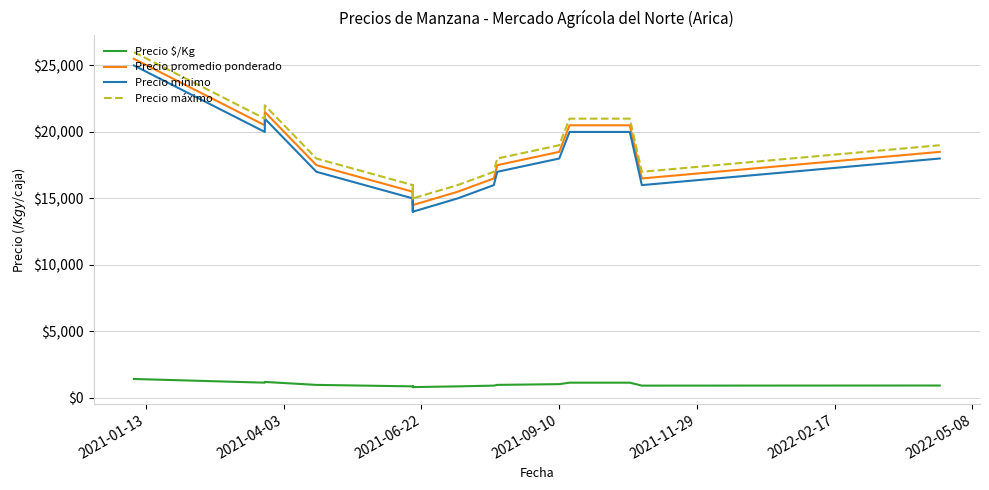

How many interior local peaks does the Precio promedio ponderado series have?

1